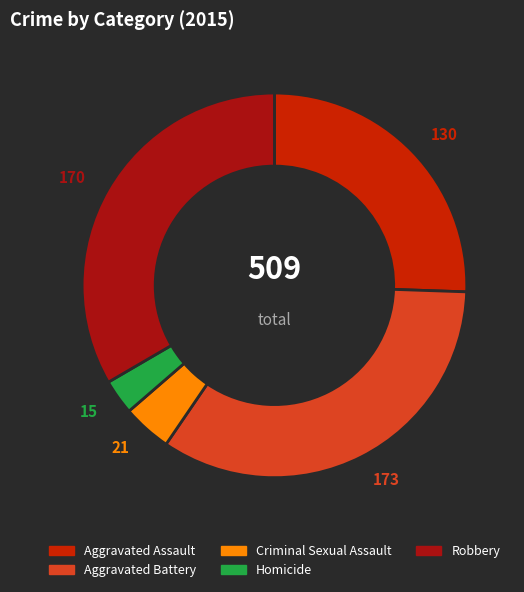

Do Aggravated Battery and Criminal Sexual Assault together represent more than half of the pie?

No